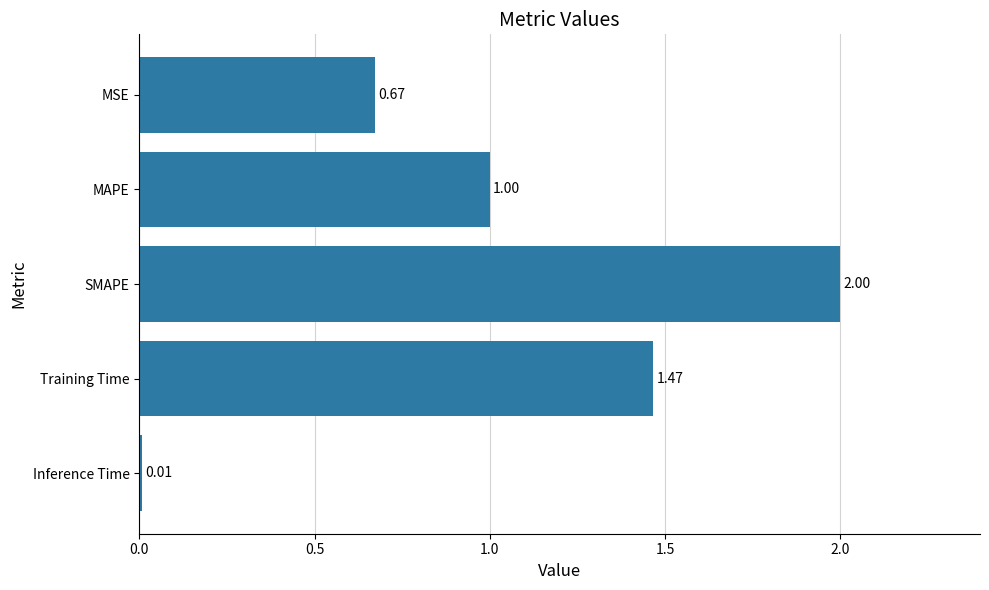

Which category has the highest value across all series?

SMAPE